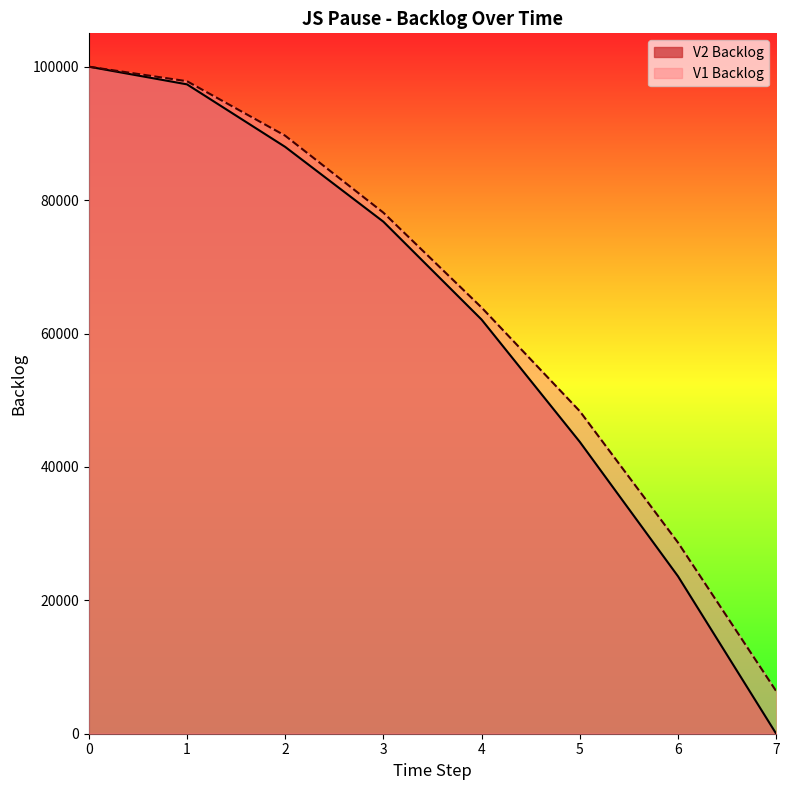

What are all the series names shown in the legend?

V2 Backlog, V1 Backlog